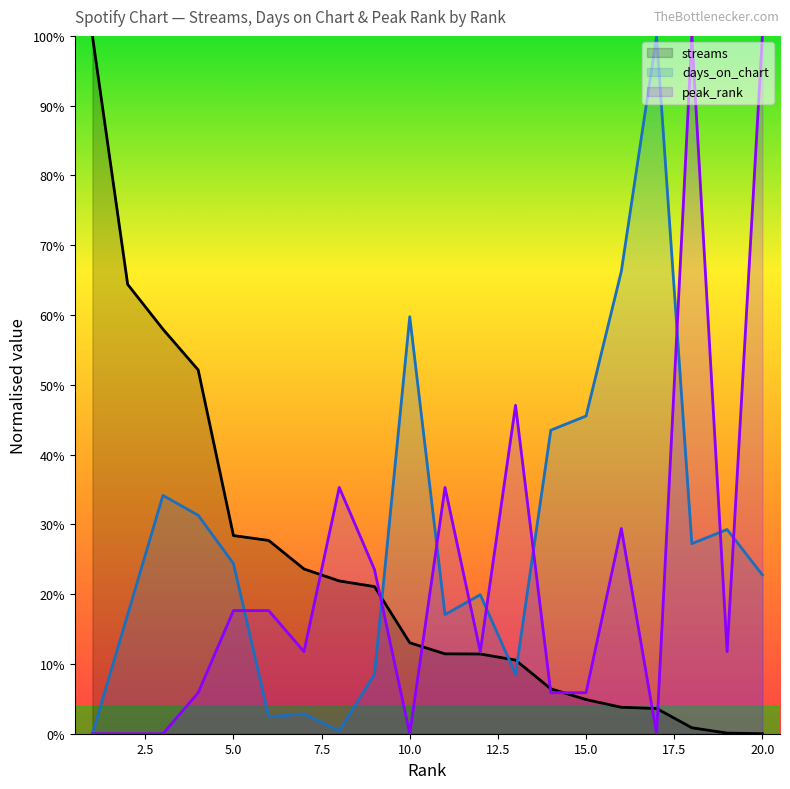

What are all the series names shown in the legend?

streams, days_on_chart, peak_rank